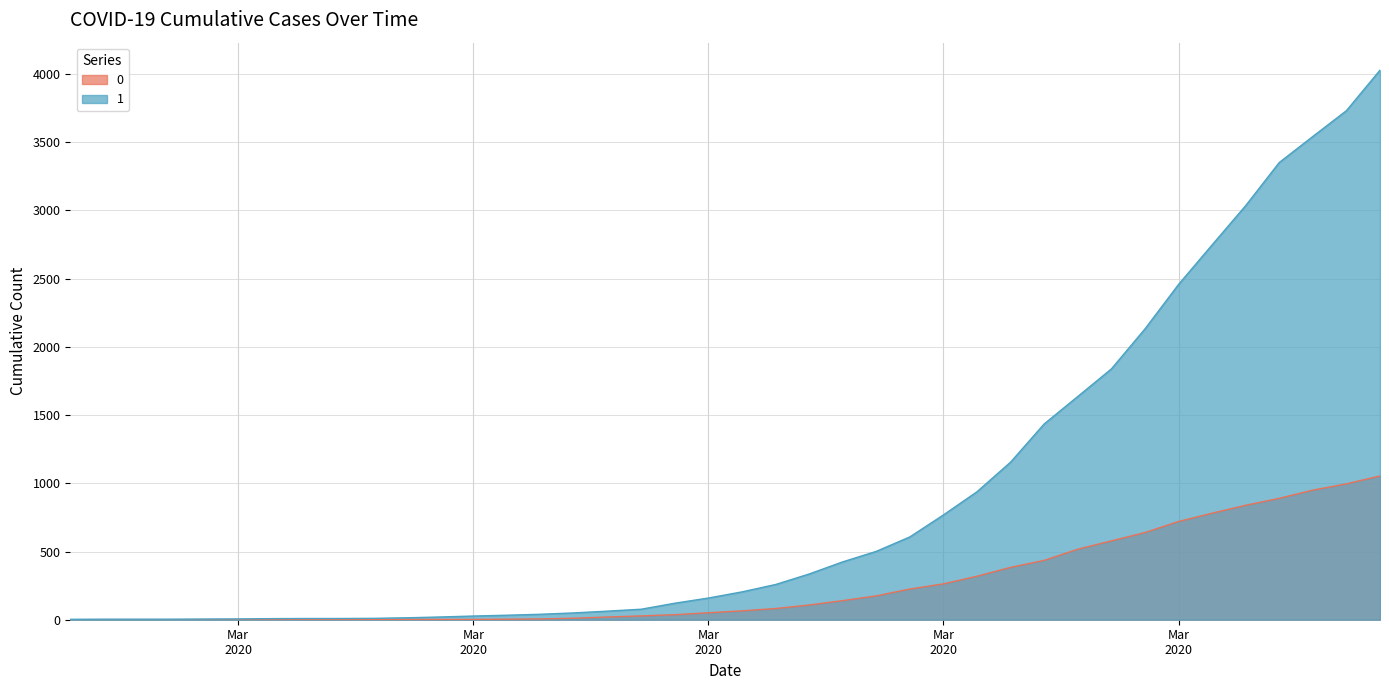

At which category does the chart reach its minimum across all series?

2020-02-27